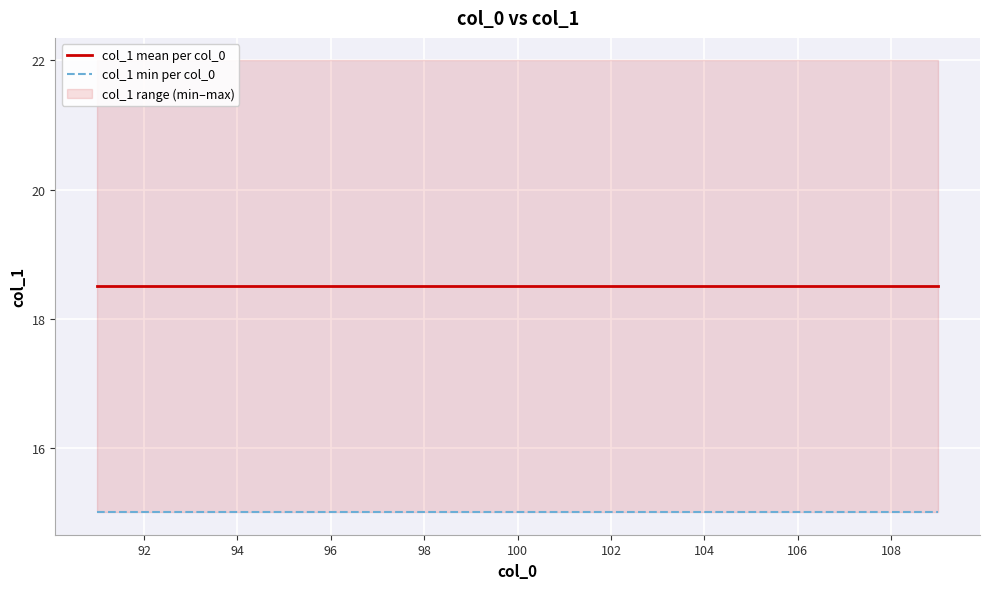

Is it true that col_1 mean per col_0 equals 6.4 at 18?

False